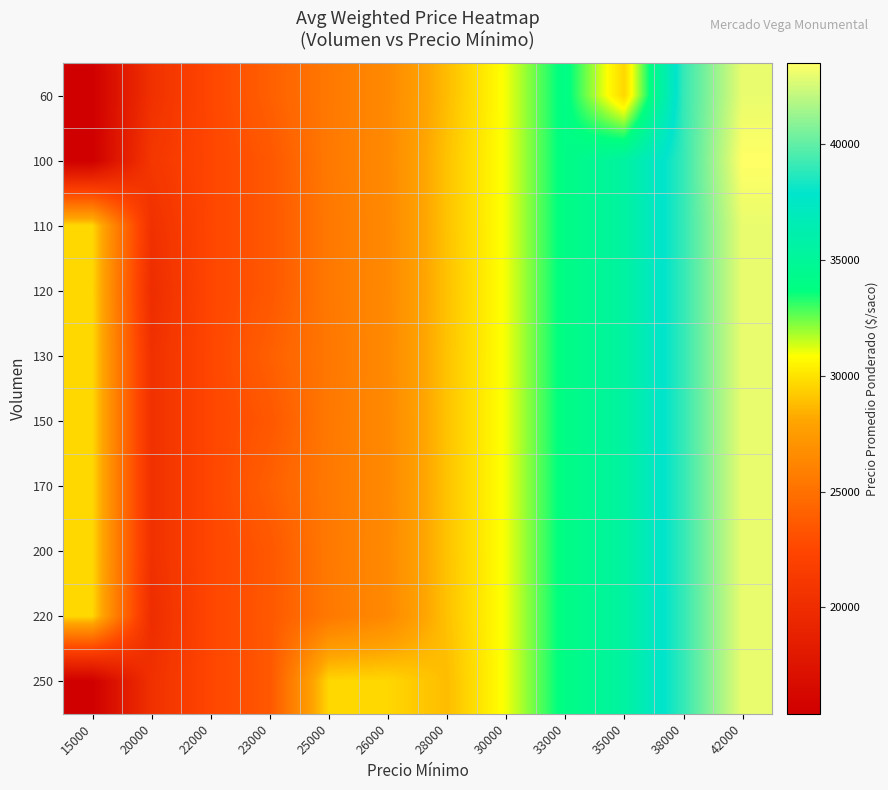

Count the number of data series in this chart.

10